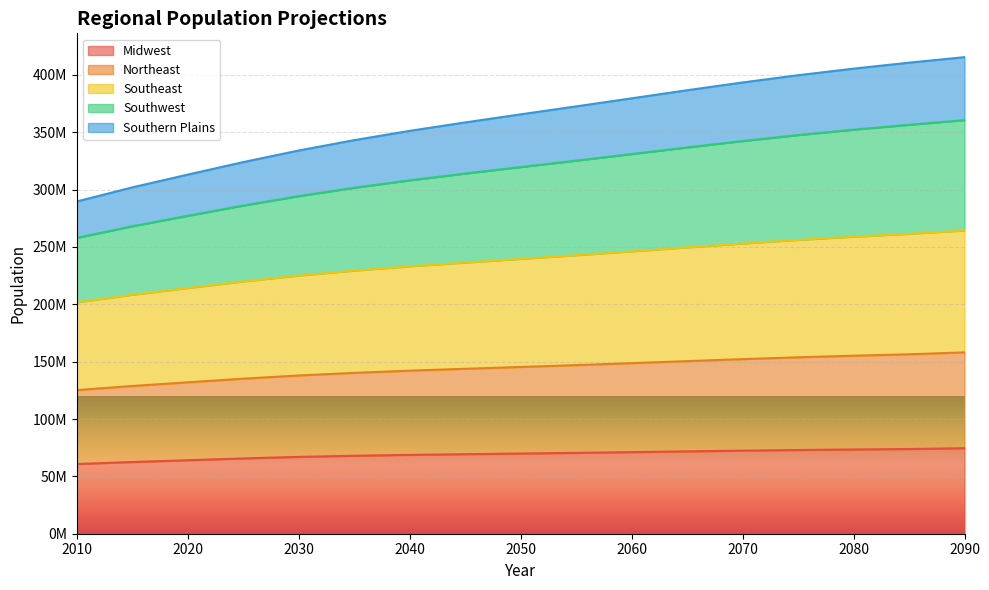

What is the value of the Midwest point at the 2nd from the left?

62531699.9